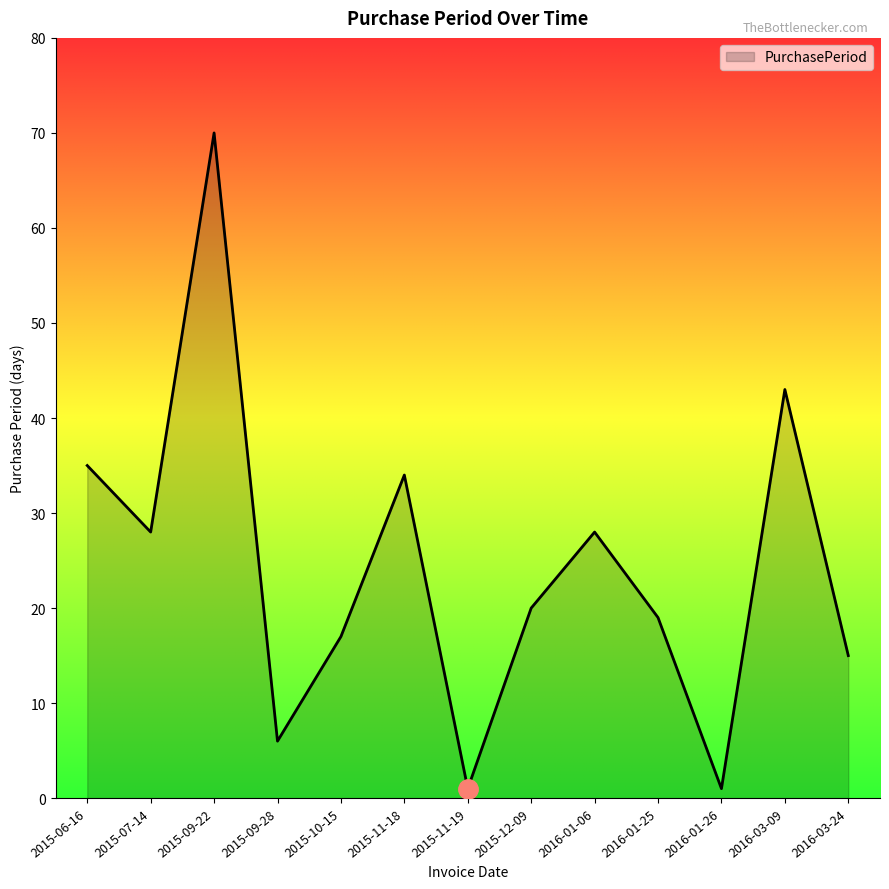

What is the change in value from 2016-03-09 to 2016-03-24?

-28